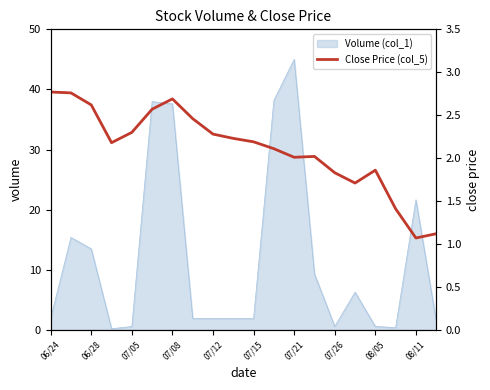

Reading left to right, list all the values displayed in this chart.

2.8	2.8	2.6	2.2	2.3	2.6	2.7	2.5	2.3	2.2	2.2	2.1	2.0	2.0	1.8	1.7	1.9	1.4	1.1	1.1